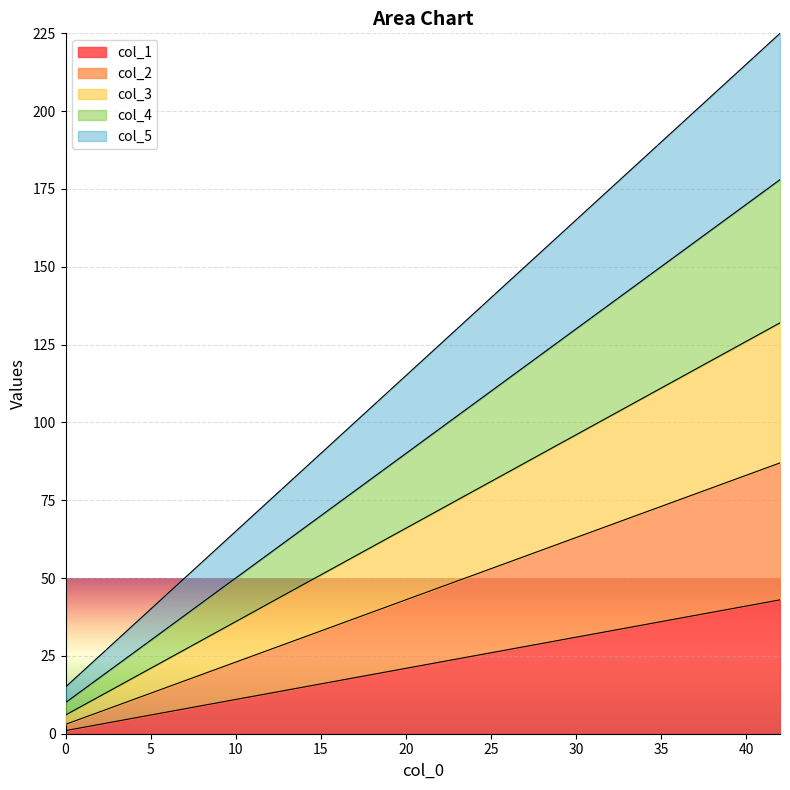

List the series in order of their overall mean, highest first.

col_5, col_4, col_3, col_2, col_1